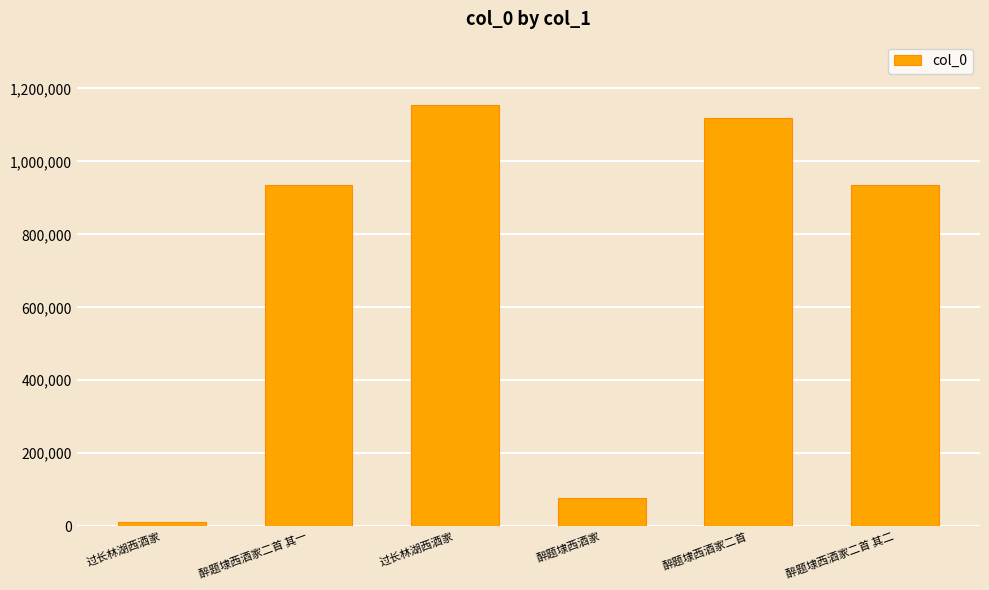

How many data points are less than 934756?

3